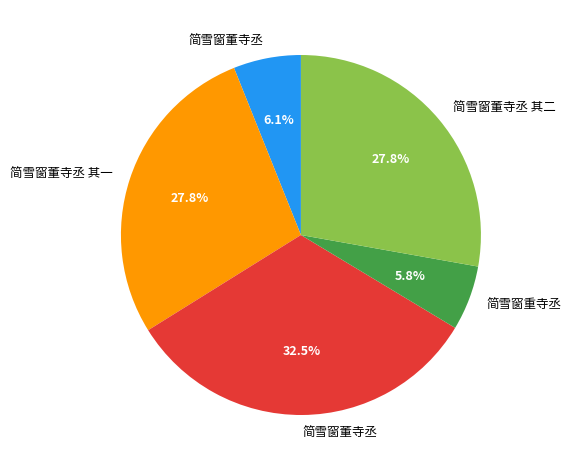

Is there a majority slice in this chart?

No